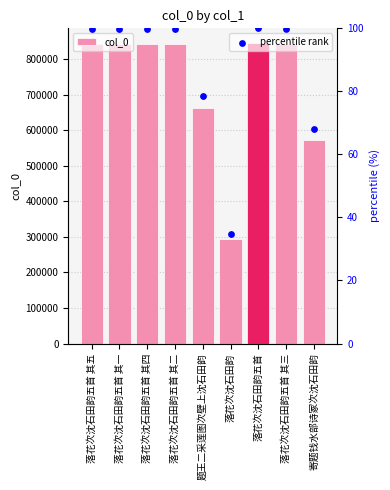

Is the value of percentile rank at 落花次沈石田韵五首 其三 greater than the value of col_0 at 落花次沈石田韵?

No